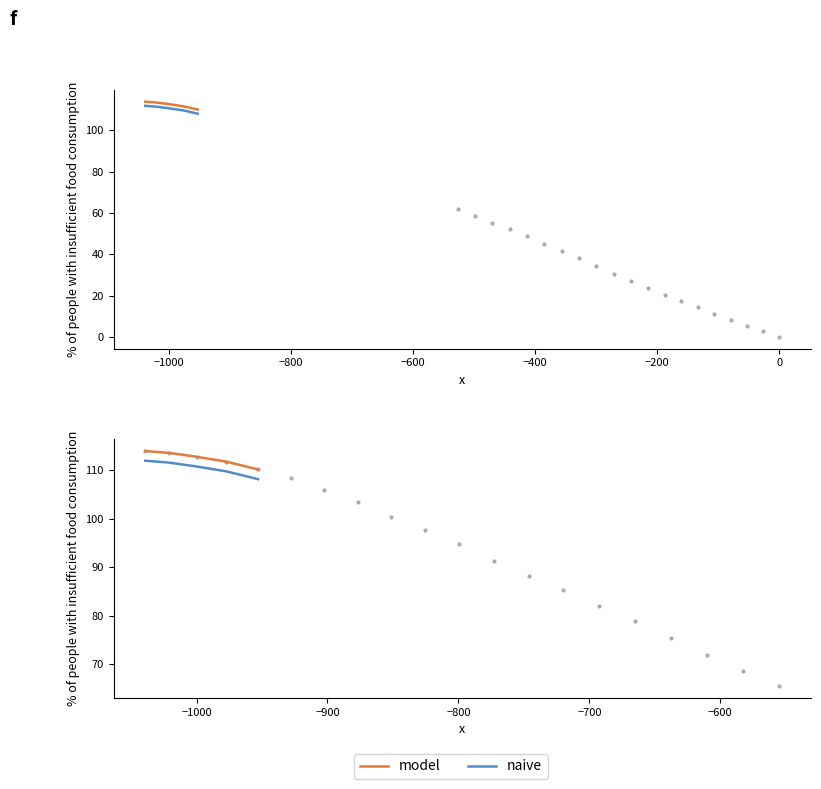

What is the minimum value for naive?

108.1